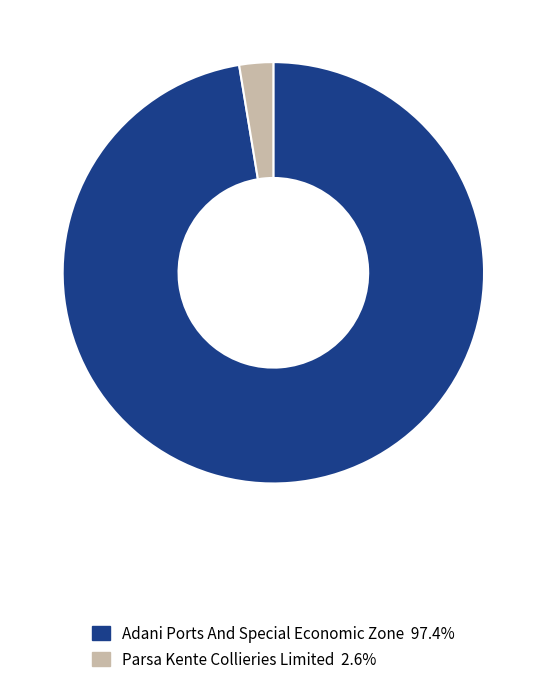

Does any single category account for the majority?

Yes